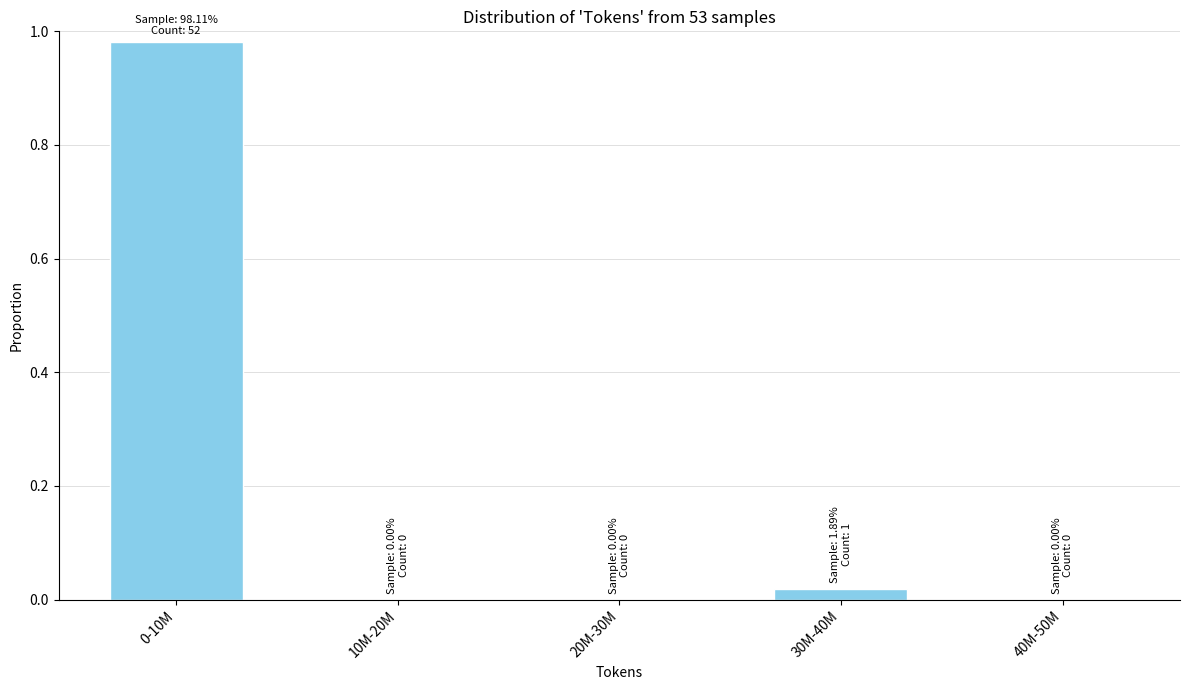

The chart shows a value of -0.3 at 40M-50M. True or false?

False